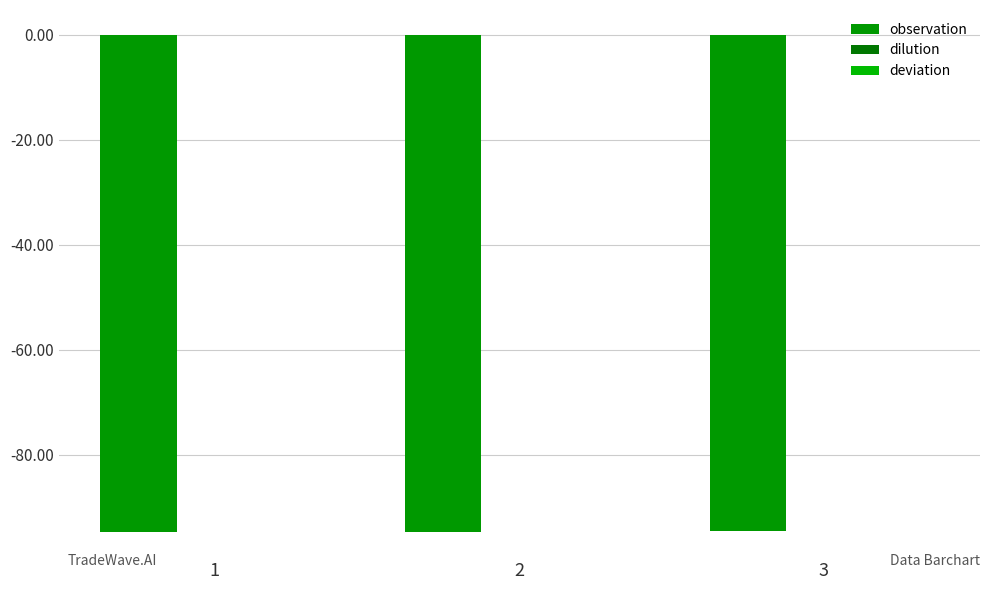

How many groups of bars are there?

3